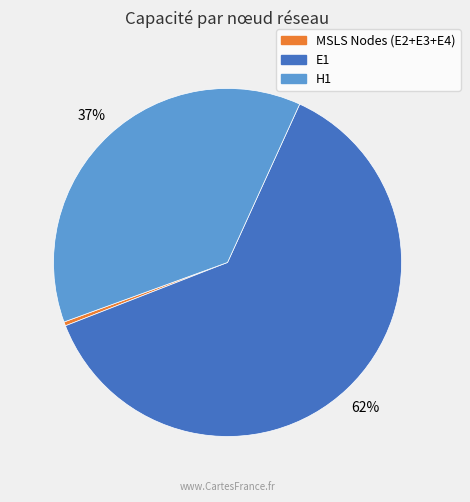

How many segments does this pie chart have?

3